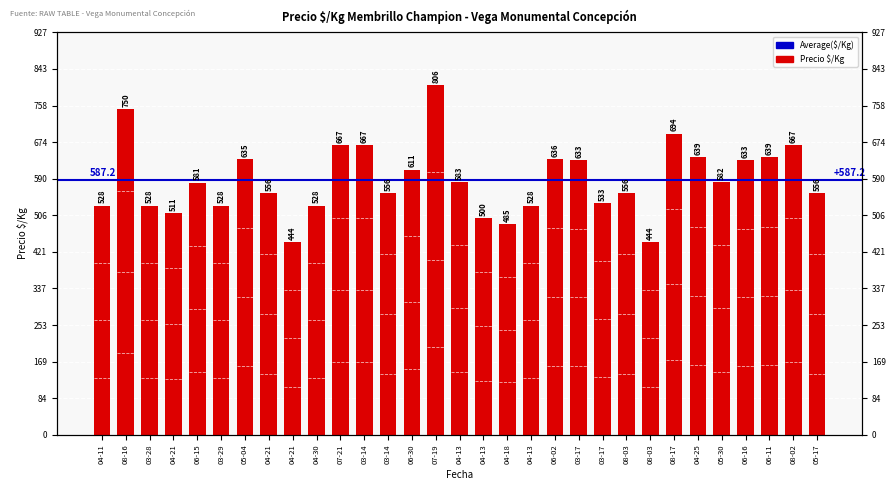

Which has a higher value, 04-21 or 08-02?

08-02